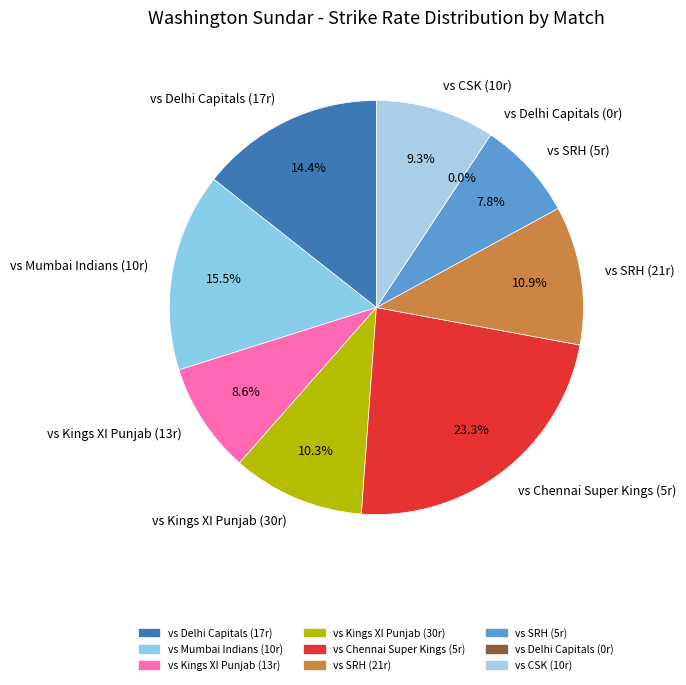

To the nearest percent, what percentage of the pie is 5?

8%